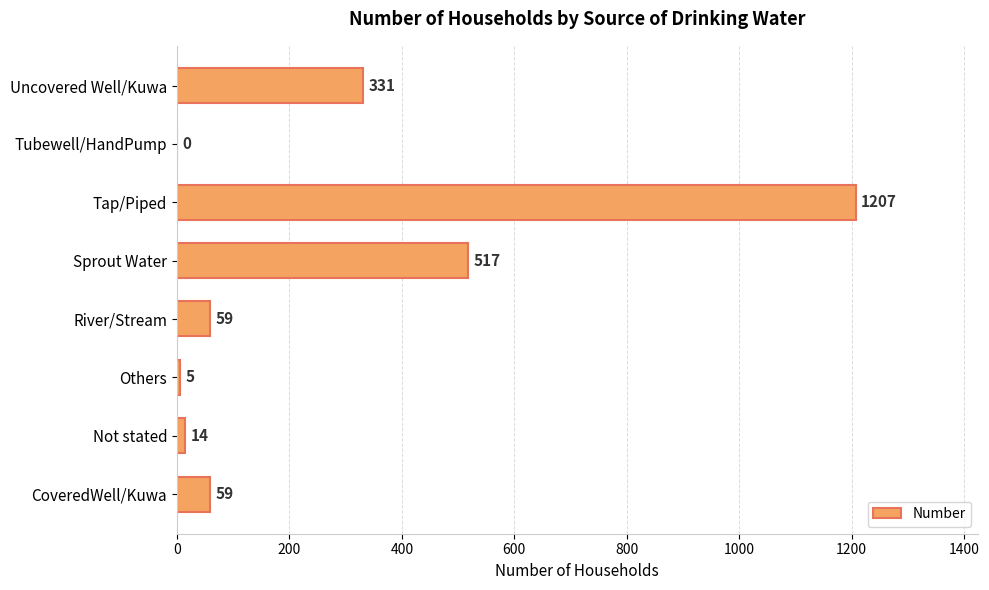

What is the change in value from CoveredWell/Kuwa to Tap/Piped?

+1148